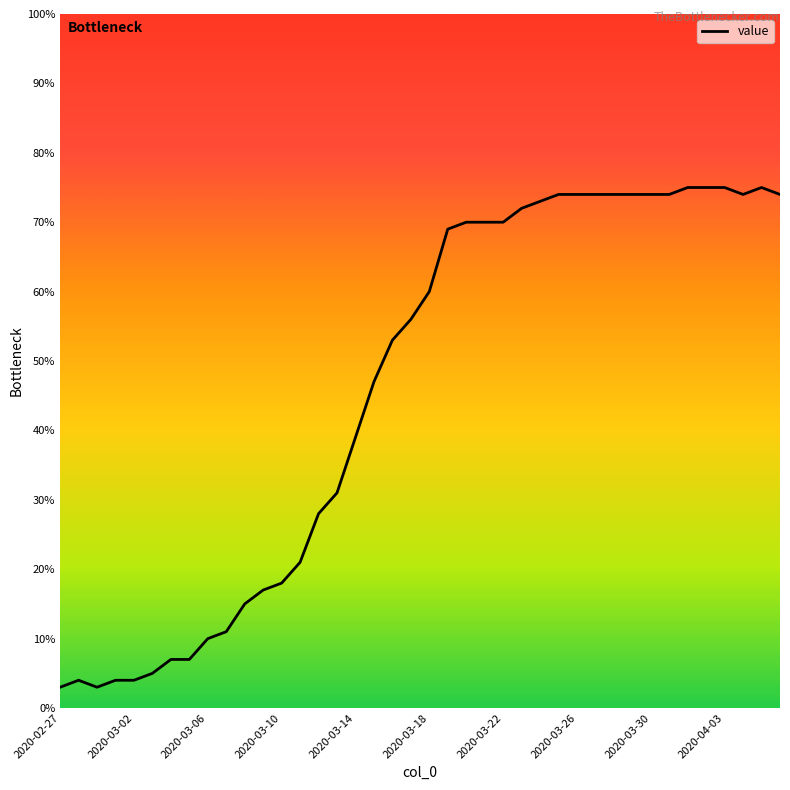

What is the greatest value displayed?

75